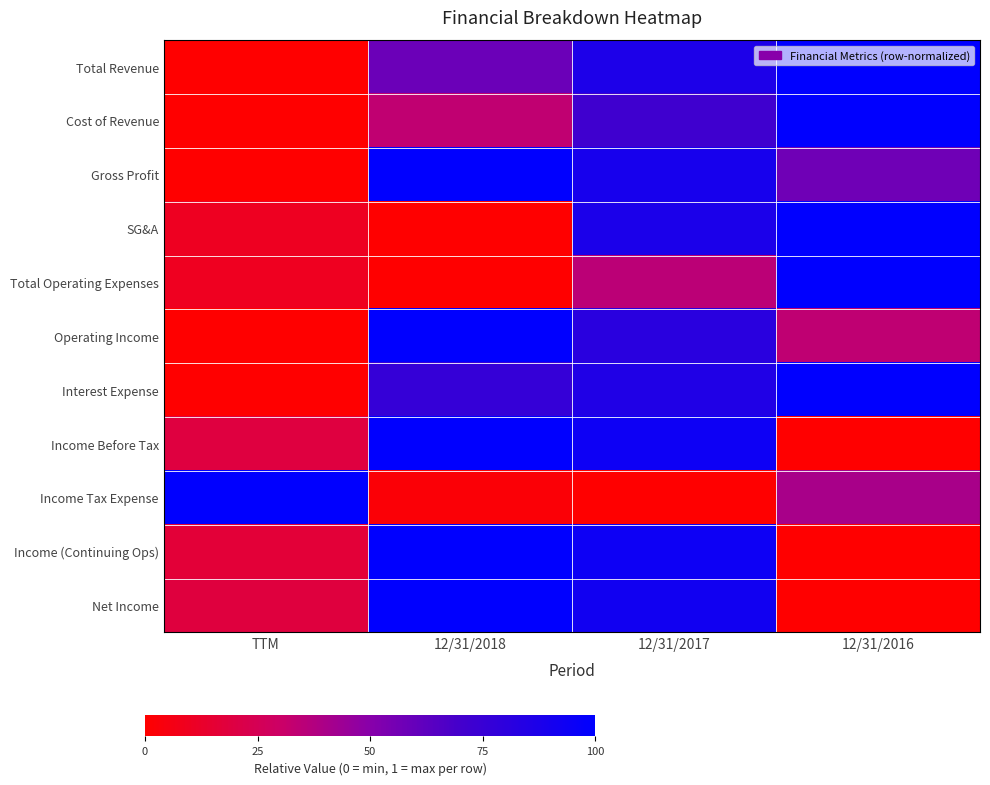

Reading left to right, extract all data points from this chart.

Total Revenue: TTM=0.0	12/31/2018=0.6	12/31/2017=0.9	12/31/2016=1.0
Cost of Revenue: TTM=0.0	12/31/2018=0.3	12/31/2017=0.7	12/31/2016=1.0
Gross Profit: TTM=0.0	12/31/2018=1.0	12/31/2017=0.9	12/31/2016=0.6
SG&A: TTM=0.1	12/31/2018=0.0	12/31/2017=0.9	12/31/2016=1.0
Total Operating Expenses: TTM=0.1	12/31/2018=0.0	12/31/2017=0.4	12/31/2016=1.0
Operating Income: TTM=0.0	12/31/2018=1.0	12/31/2017=0.8	12/31/2016=0.3
Interest Expense: TTM=0.0	12/31/2018=0.8	12/31/2017=0.9	12/31/2016=1.0
Income Before Tax: TTM=0.2	12/31/2018=1.0	12/31/2017=0.9	12/31/2016=0.0
Income Tax Expense: TTM=1.0	12/31/2018=0.0	12/31/2017=0.0	12/31/2016=0.4
Income (Continuing Ops): TTM=0.2	12/31/2018=1.0	12/31/2017=0.9	12/31/2016=0.0
Net Income: TTM=0.2	12/31/2018=1.0	12/31/2017=0.9	12/31/2016=0.0